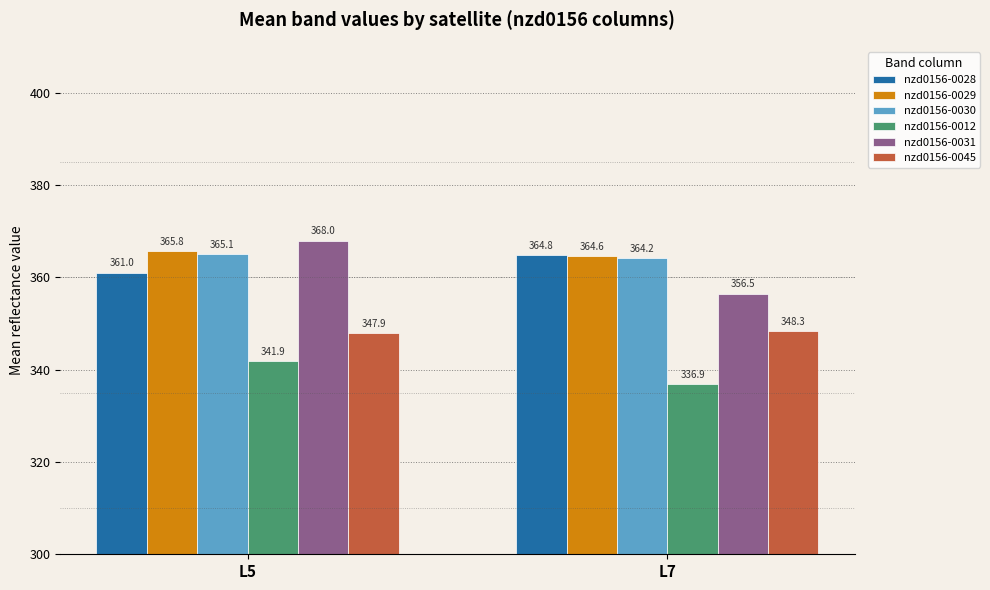

Is it true that nzd0156-0045 equals 348.3 at L7?

True